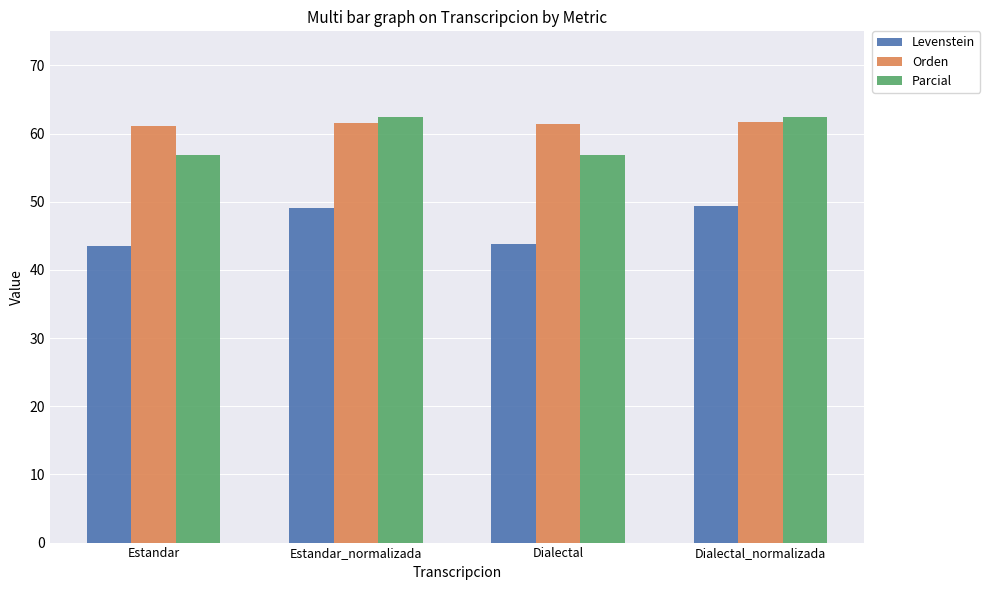

What is the total value across all series at Estandar?

161.5